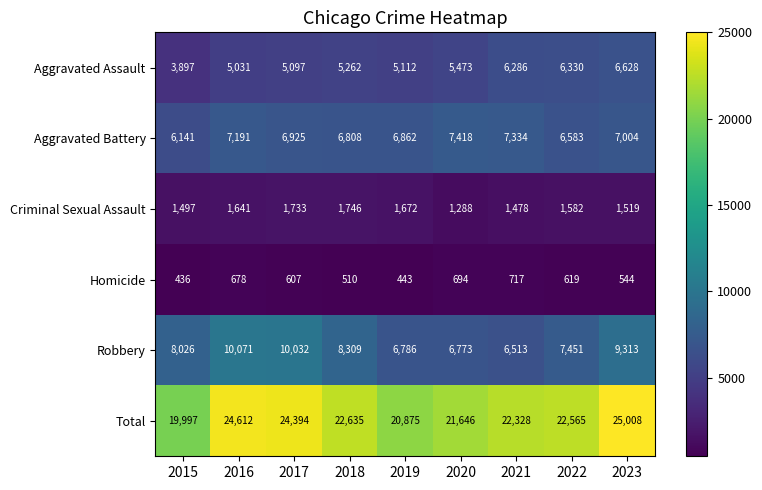

The Aggravated Assault series shows 5473 at 2020. True or false?

True